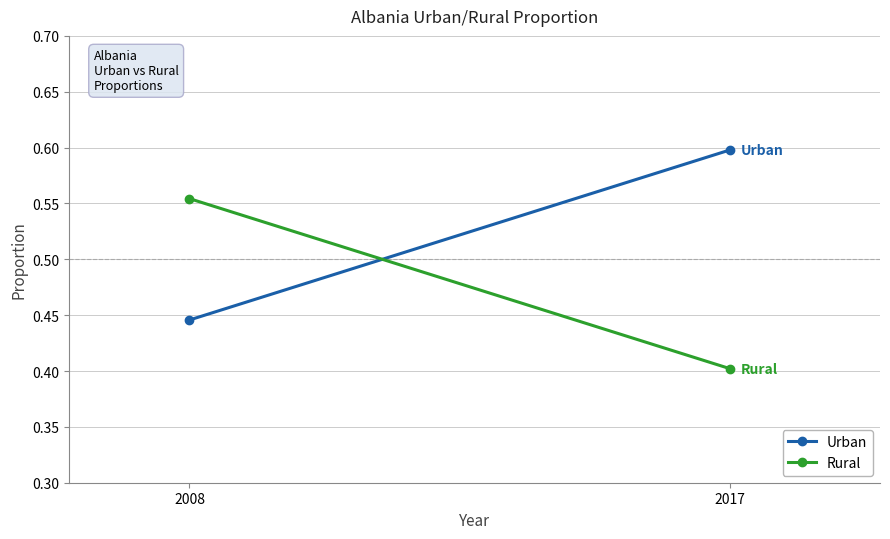

Which category has the highest value in the Urban series?

2017